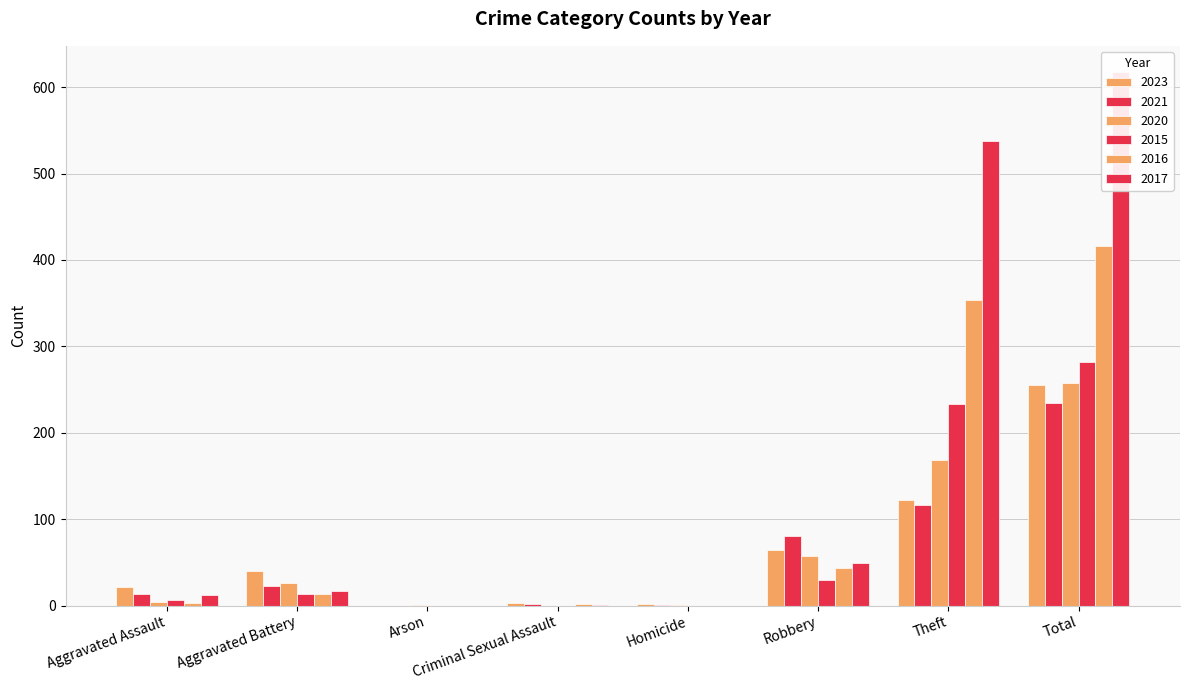

At which category is the sum across all series the highest?

Total